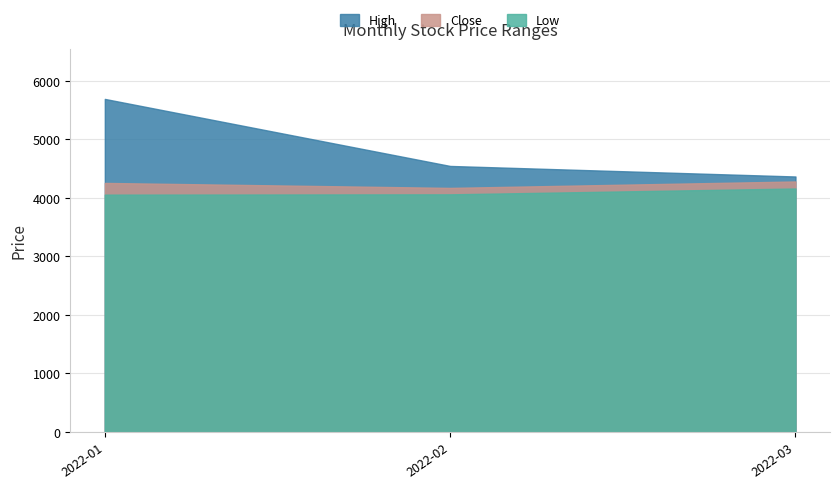

What is the spread (max minus min) of values at 2022-03?

205